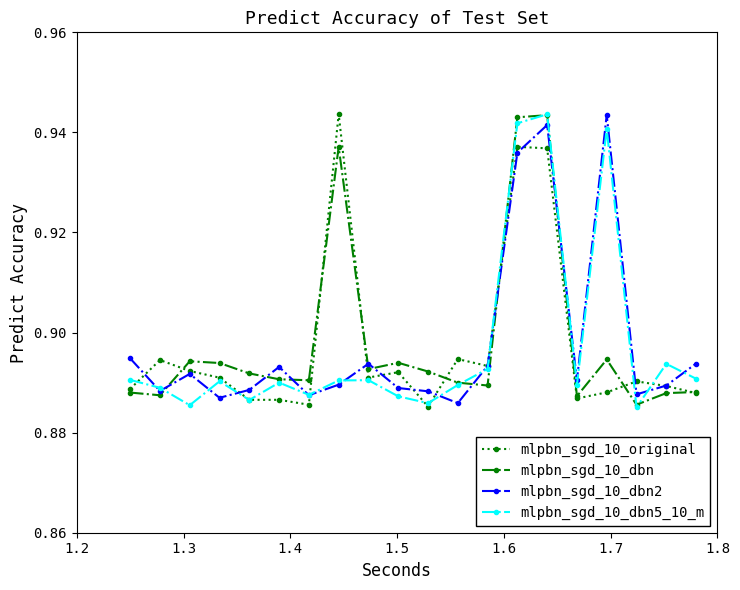

How many times do mlpbn_sgd_10_dbn2 and mlpbn_sgd_10_original cross each other?

12